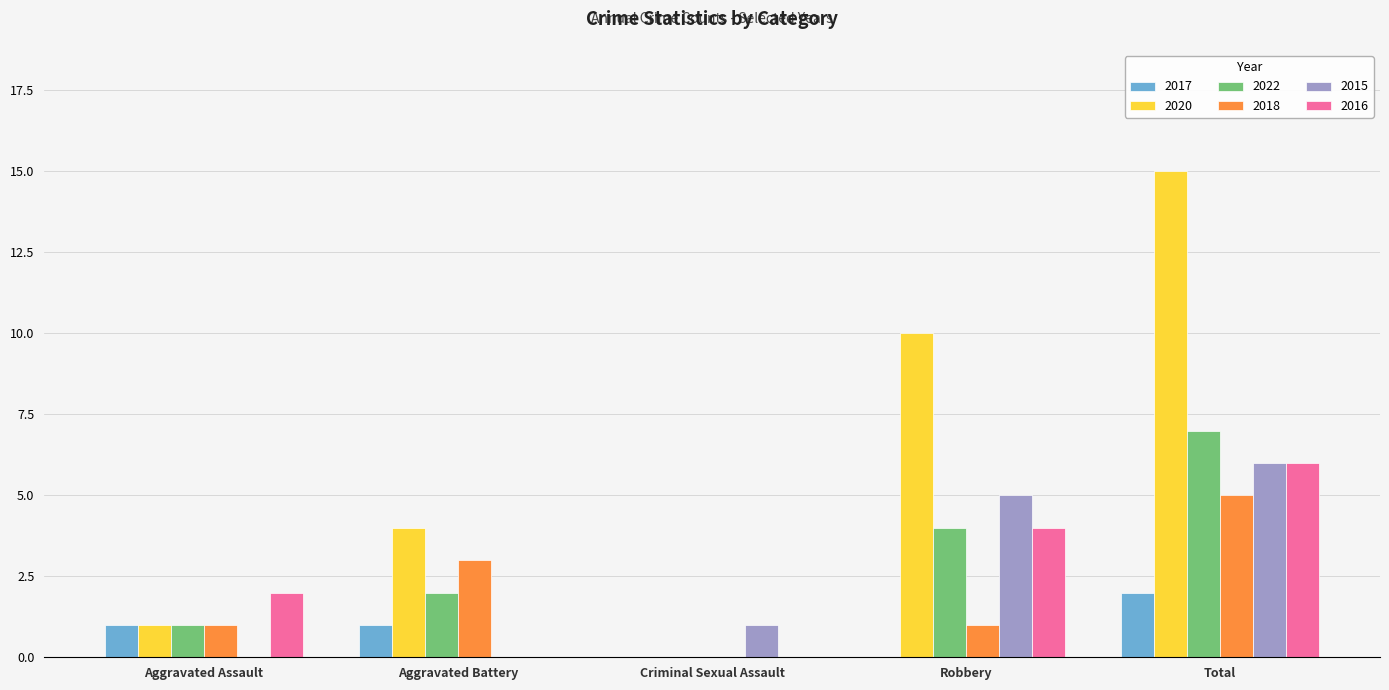

Which series has the largest total across all categories?

2020